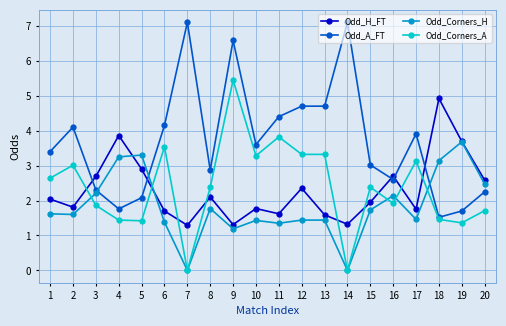

What is the approximate value of Odd_Corners_A at 1?

2.6